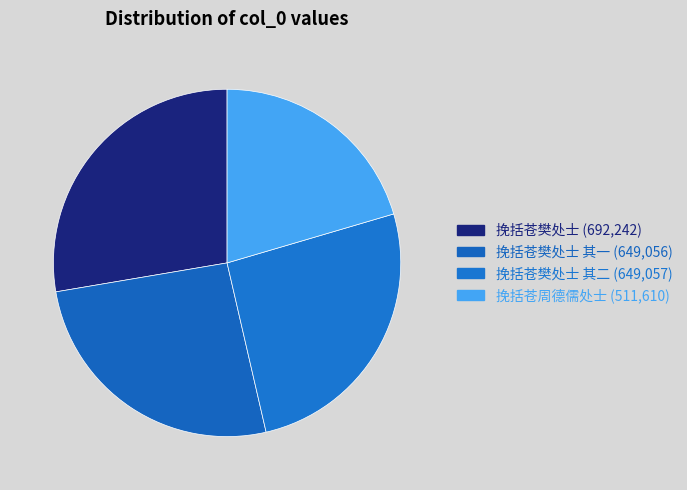

Count the number of slices in the pie.

4